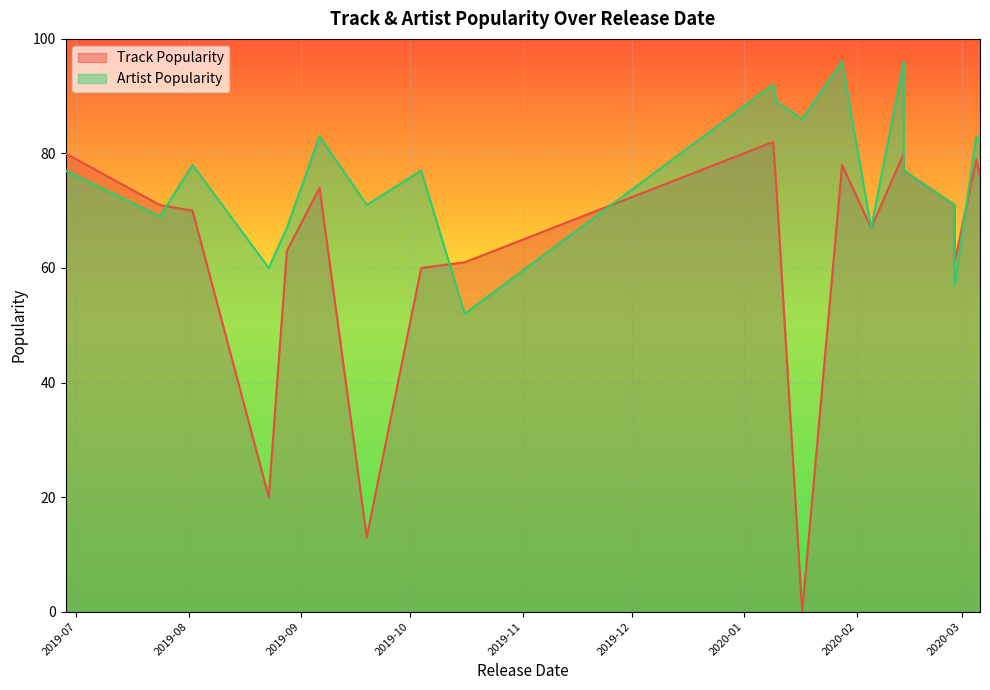

How many lines are shown in the chart?

2